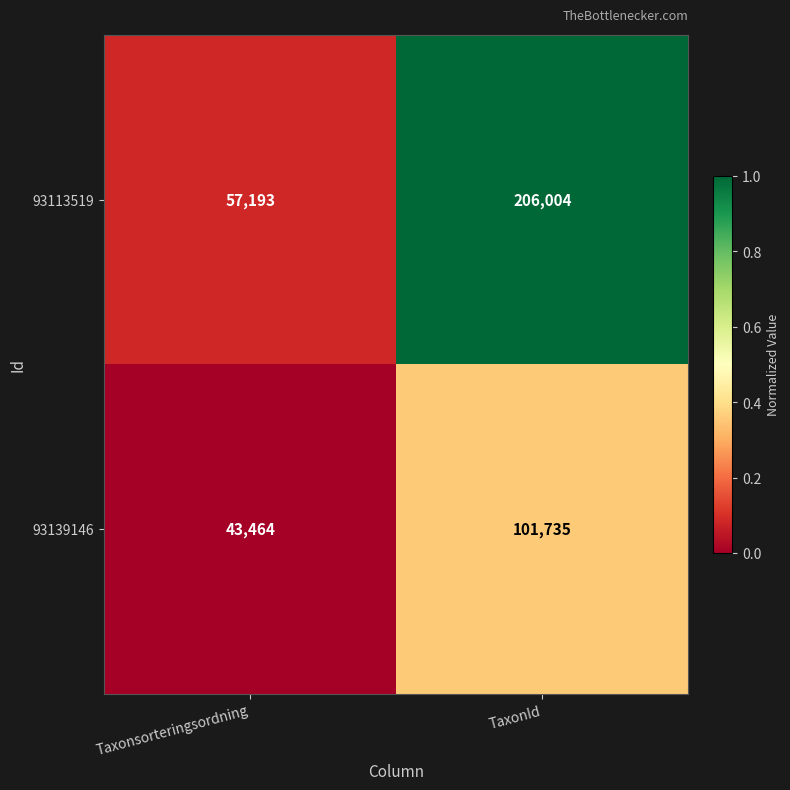

Is it true that 93139146 equals 77007 at Taxonsorteringsordning?

False